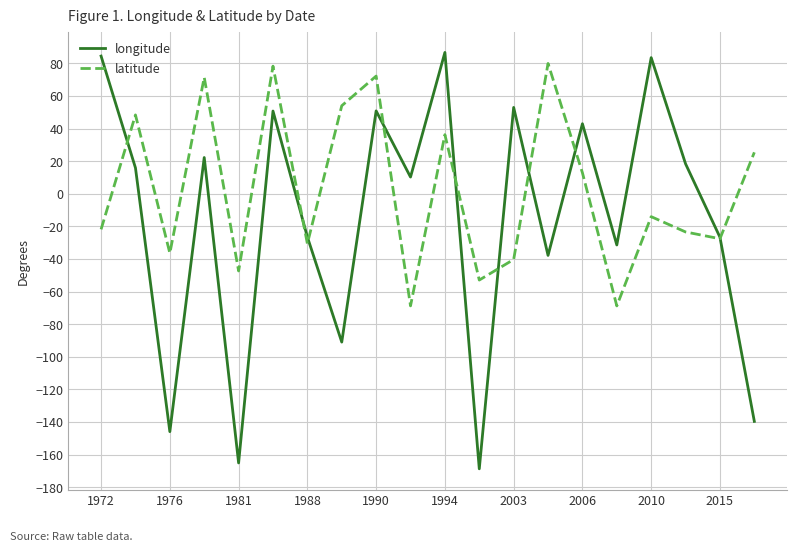

What is the smallest value displayed?

-168.8